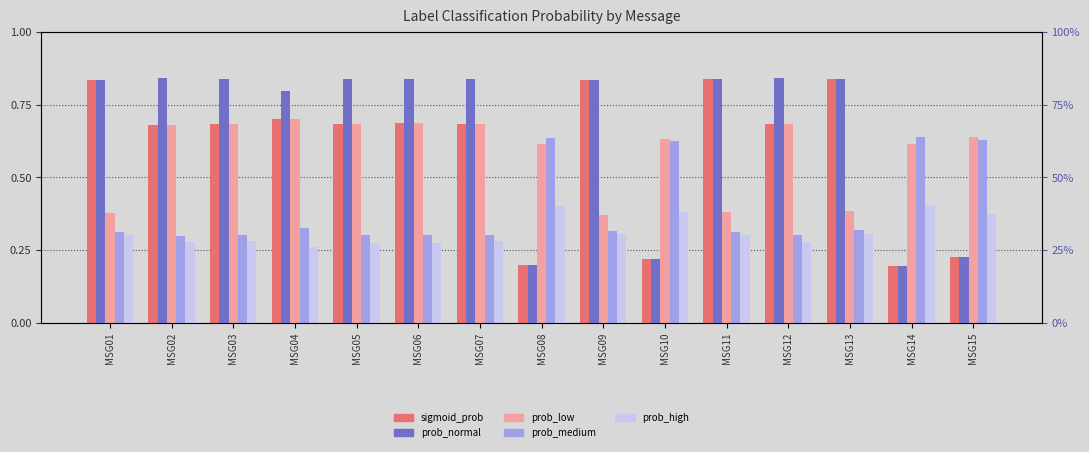

How many distinct data groups are displayed?

5